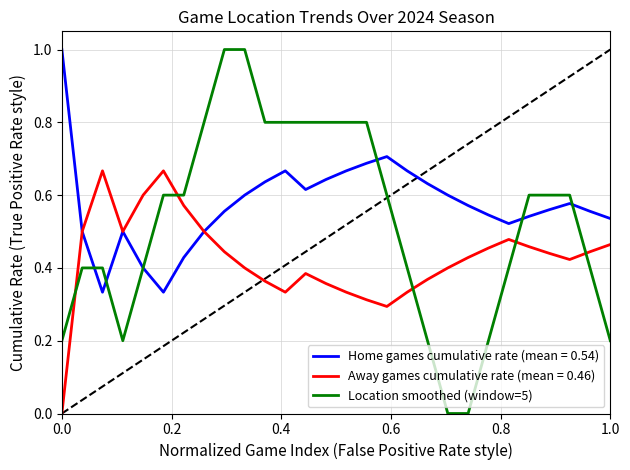

List the series in order of their overall mean, highest first.

Home games cumulative rate (mean = 0.54), Location smoothed (window=5), Away games cumulative rate (mean = 0.46)